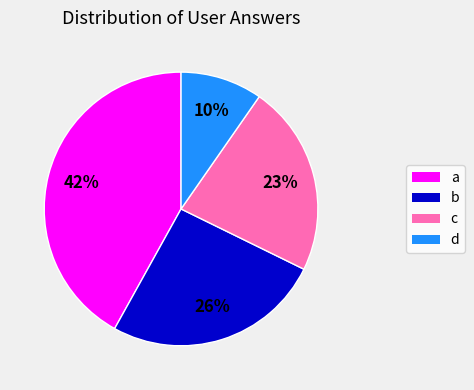

To the nearest percent, what percentage of the pie is d?

10%